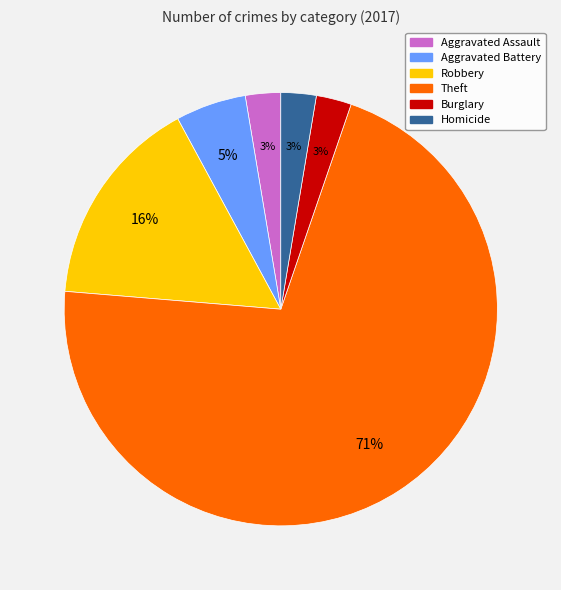

Which category has the biggest portion of the pie?

Theft